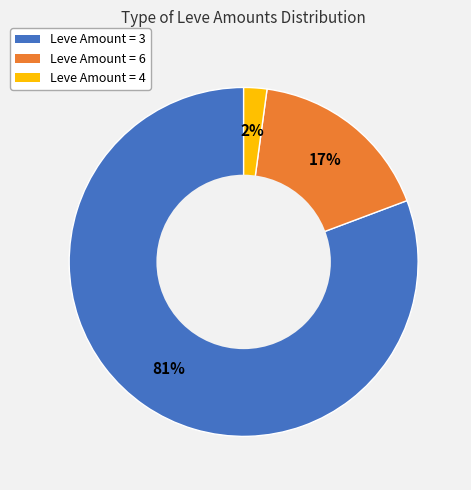

To the nearest percent, what is the average slice percentage?

33%